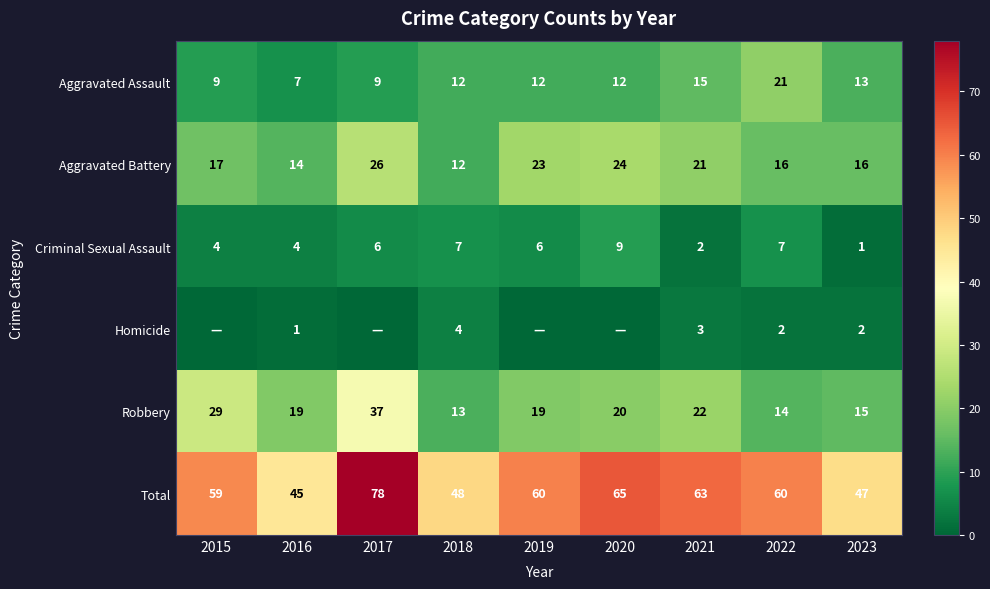

What is the difference between the highest and lowest values at 2016?

44